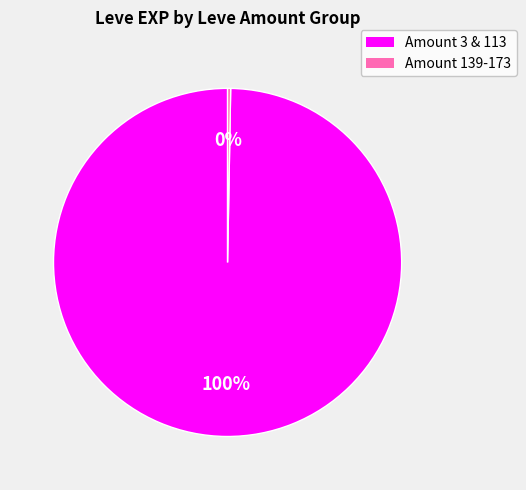

Is there any slice that represents more than half of the pie?

Yes